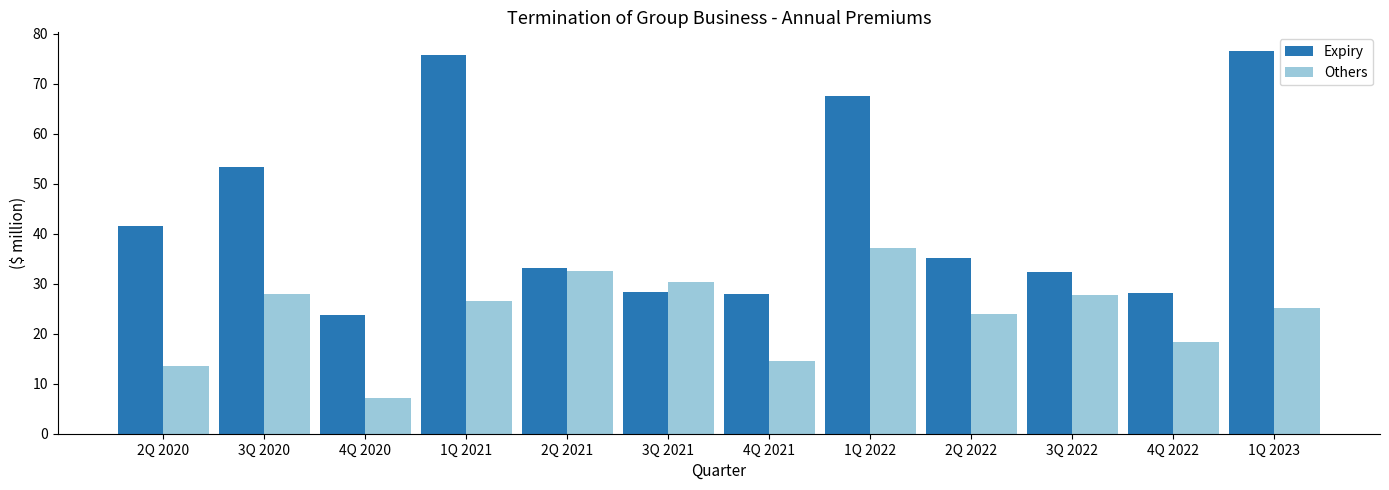

At which label does Expiry reach its peak?

1Q 2023